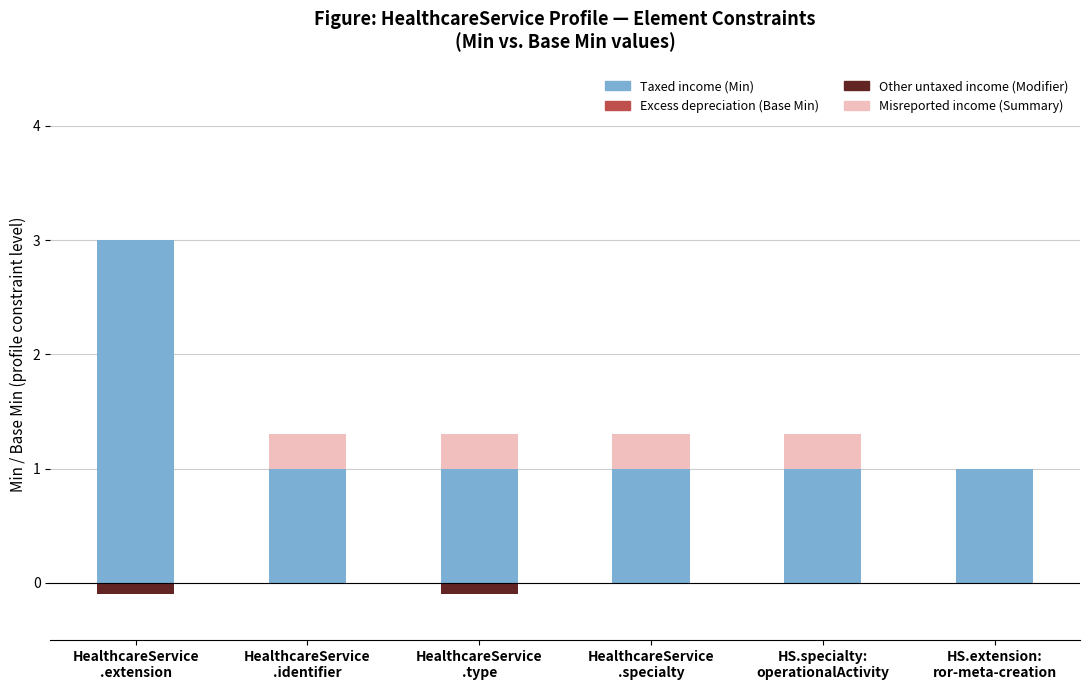

Reading left to right, list all the values displayed in this chart.

Taxed income: 3.0	1.0	1.0	1.0	1.0	1.0
Excess depreciation: 0.0	0.0	0.0	0.0	0.0	0.0
Misreported income: 0.0	0.3	0.3	0.3	0.3	0.0
Other untaxed income: -0.1	0.0	-0.1	0.0	0.0	0.0